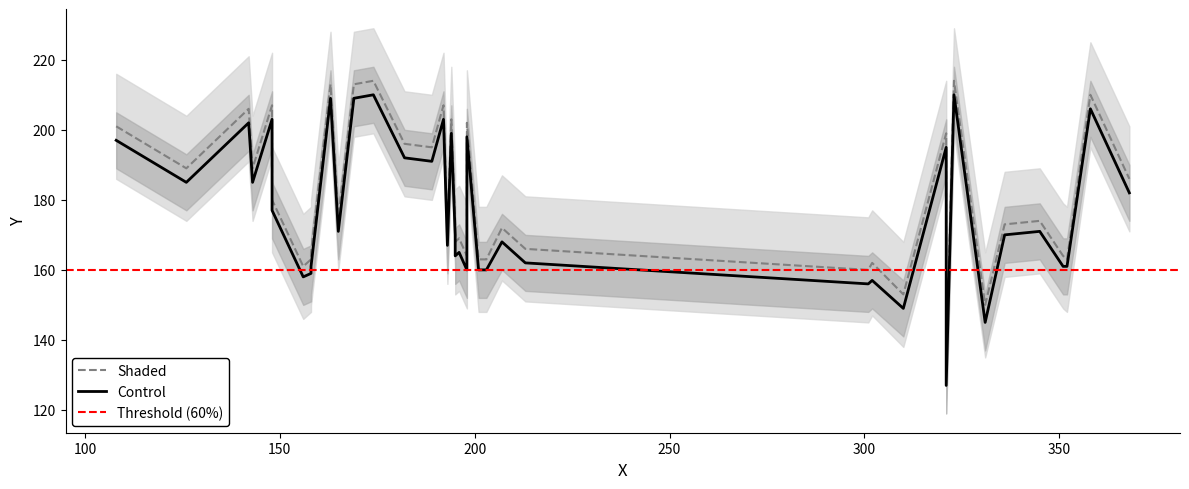

True or false: Shaded and Control intersect in this chart.

False